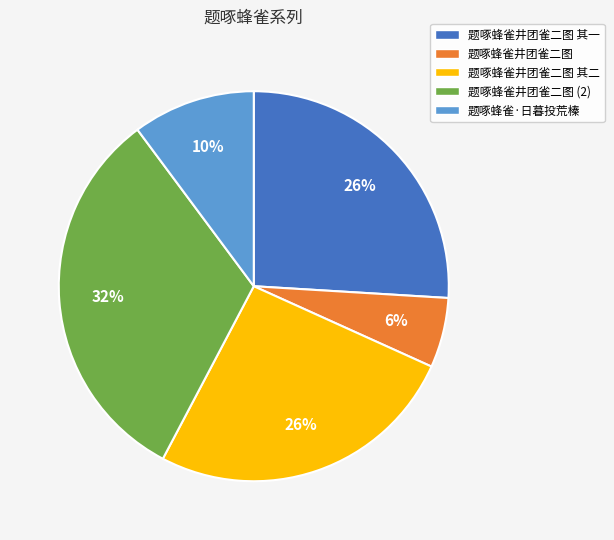

True or false: 题啄蜂雀井团雀二图 其一 accounts for 26% of the total.

True